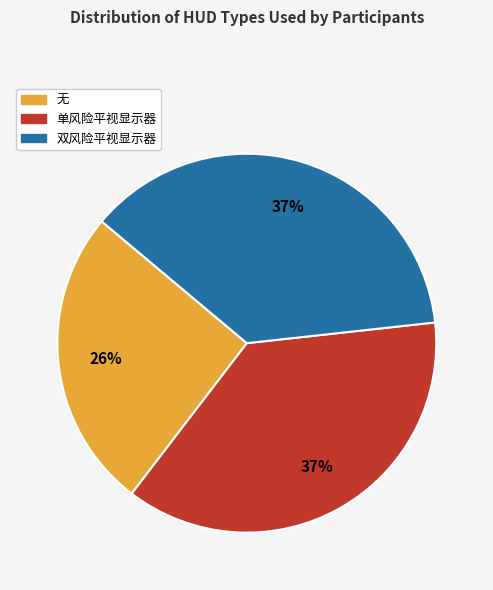

To the nearest percent, what portion does 双风险平视显示器 represent?

37%